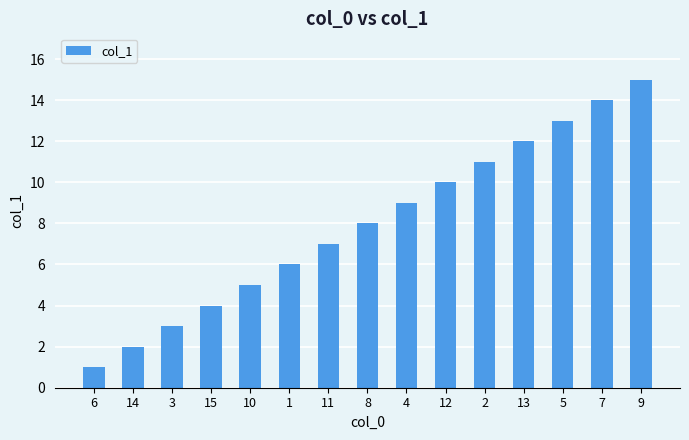

How many bars are there in total?

15